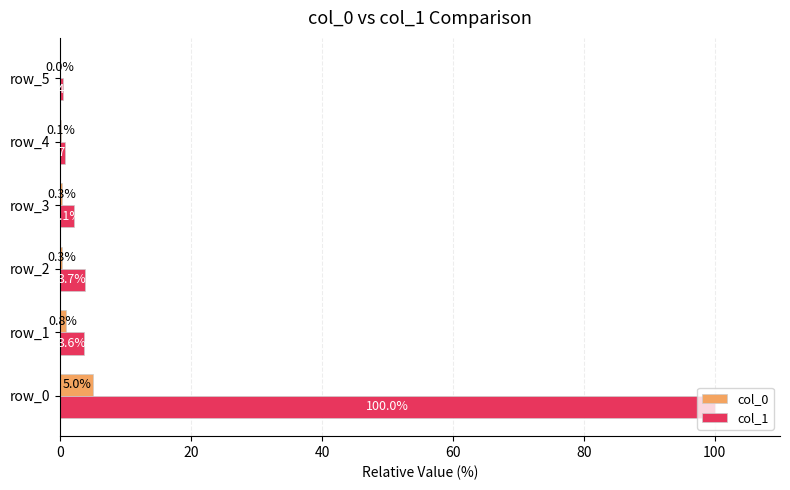

Between row_2 and row_3, which series saw the biggest shift?

col_1